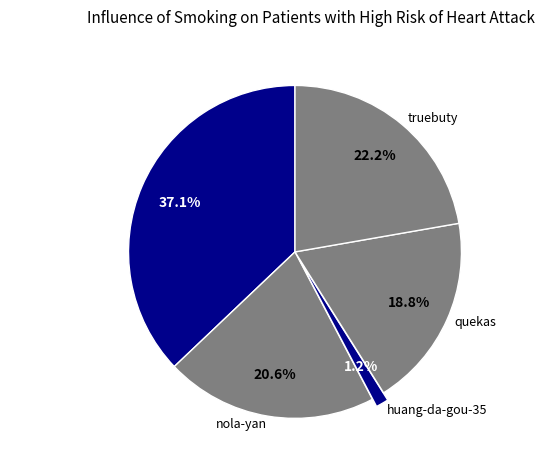

What is the largest slice in the pie chart?

wu-hua-ke-shuo-9-26